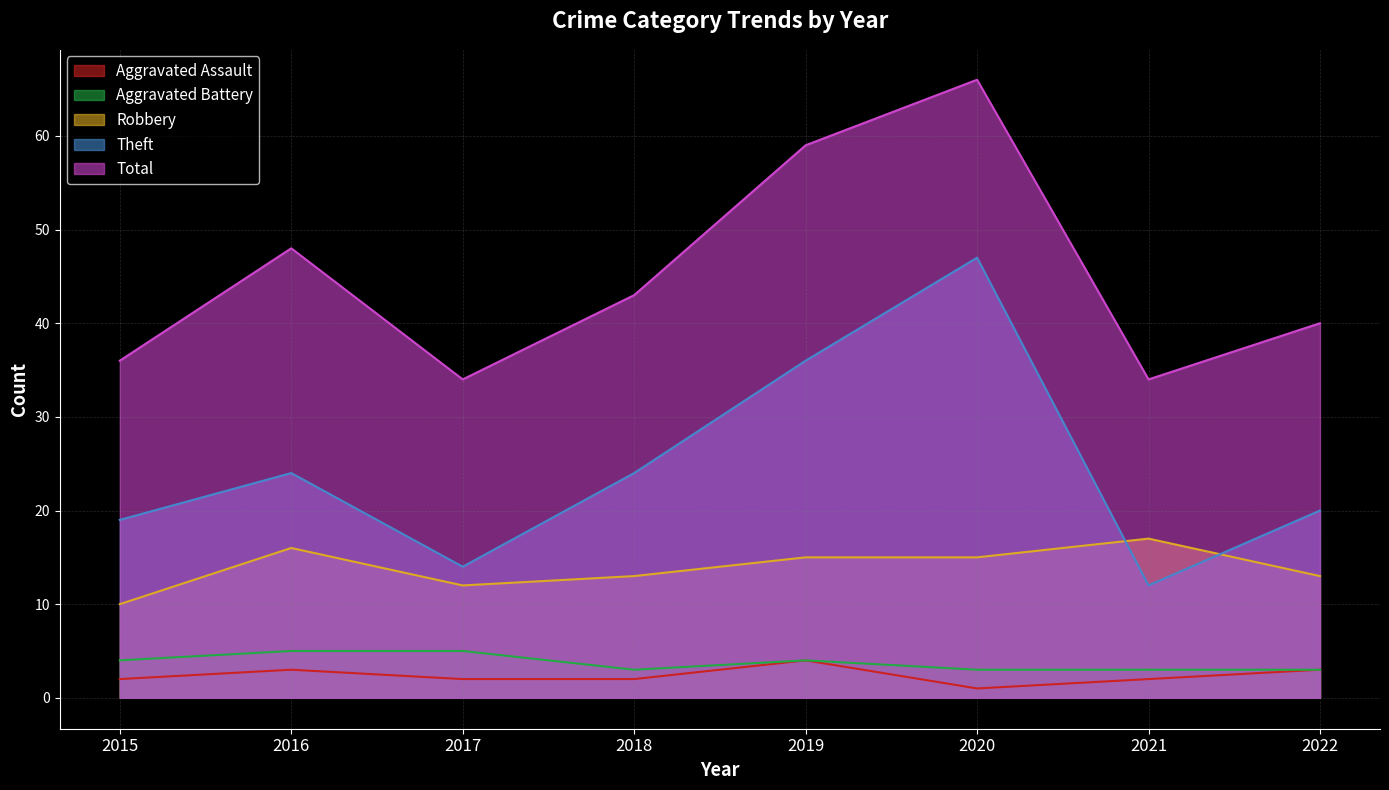

Read the Total value at 2016, to the nearest 5.

50